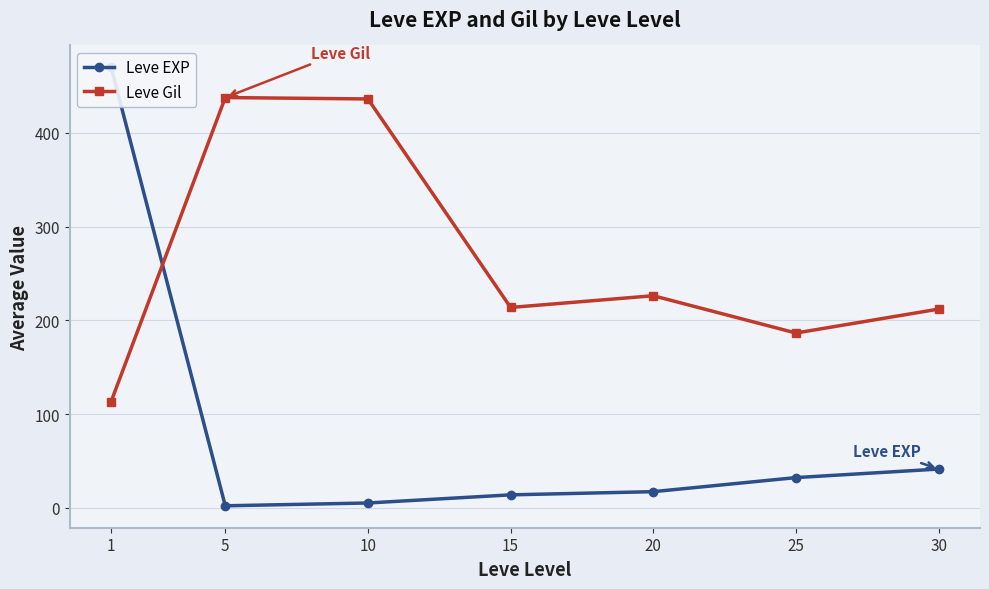

At which category is the sum across all series the highest?

1